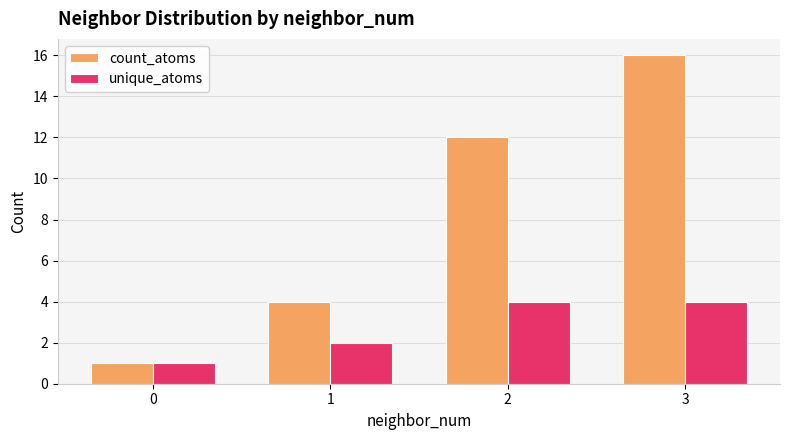

Reading left to right, list all the values displayed in this chart.

count_atoms: 0=1	1=4	2=12	3=16
unique_atoms: 0=1	1=2	2=4	3=4